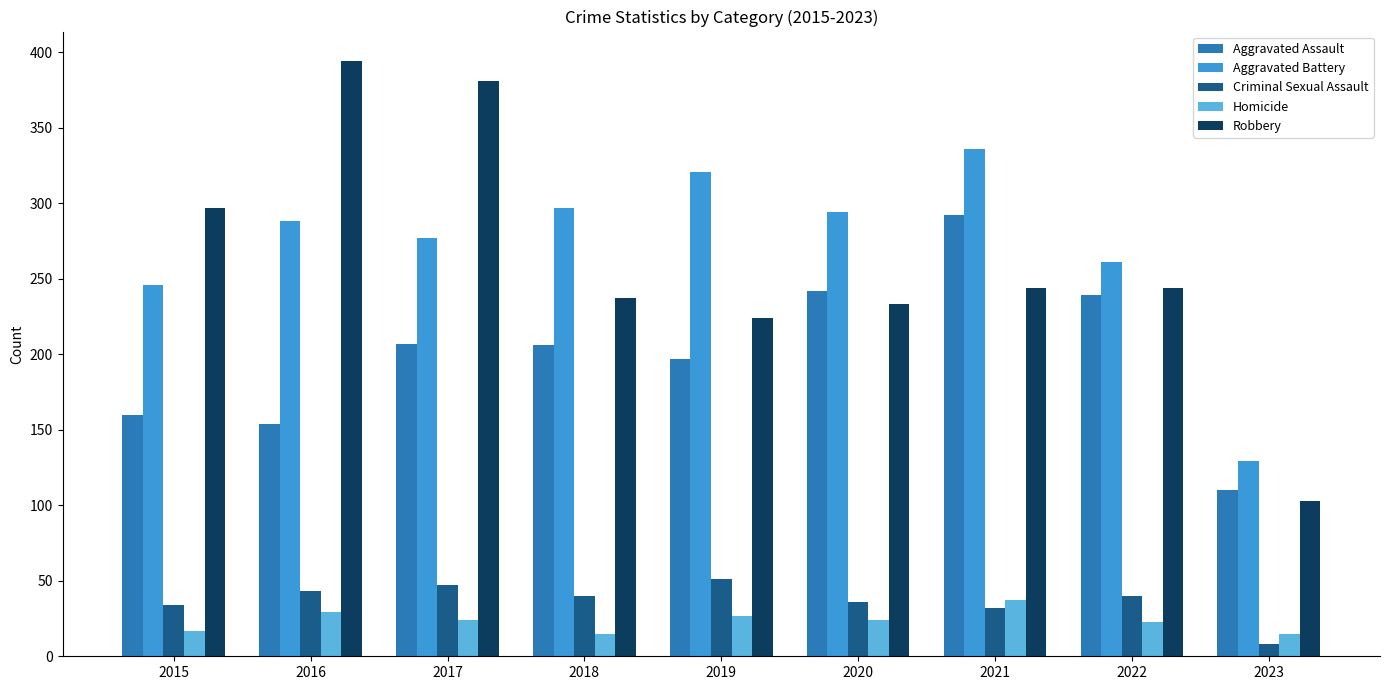

What is the spread (max minus min) of values at 2017?

357